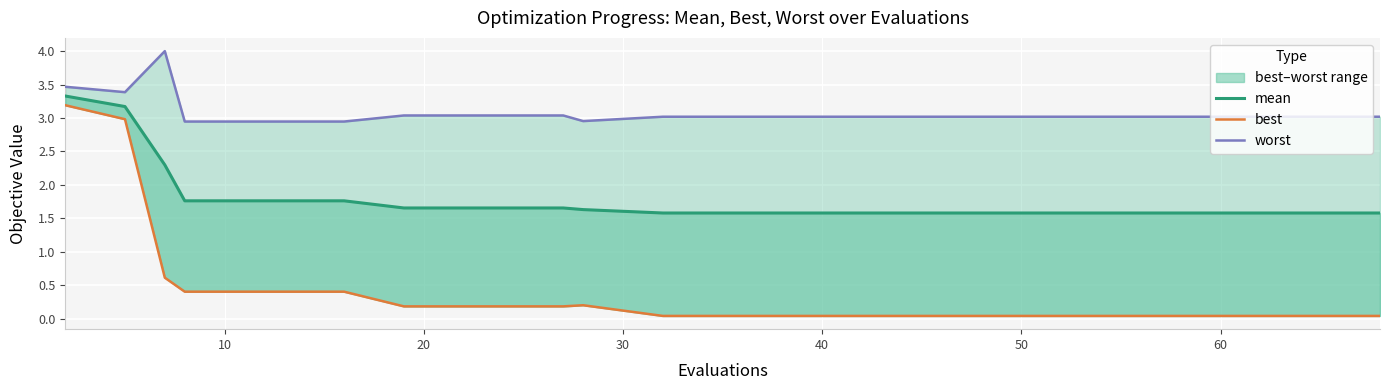

Which series changed the most between 10 and 40?

best